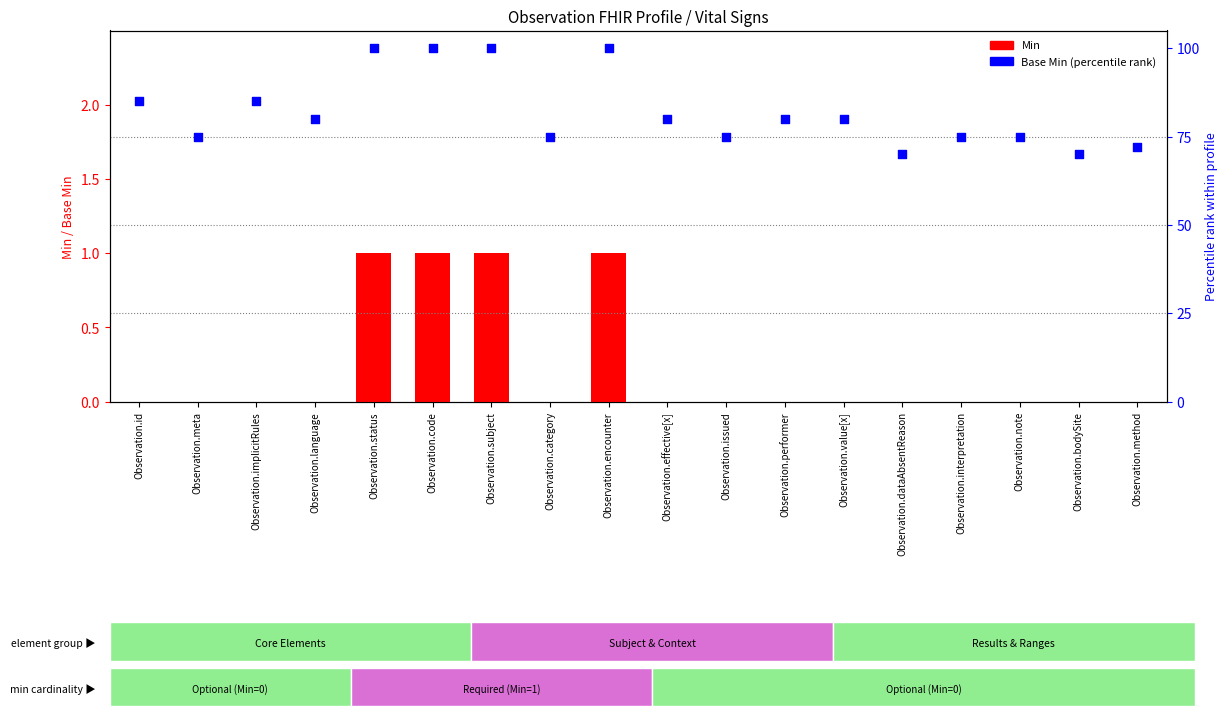

Is the value of Base Min (percentile rank) at Observation.encounter greater than the value of Min at Observation.note?

Yes